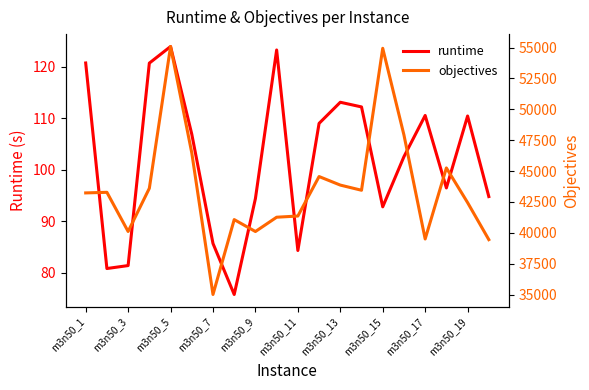

How many lines are shown in the chart?

2